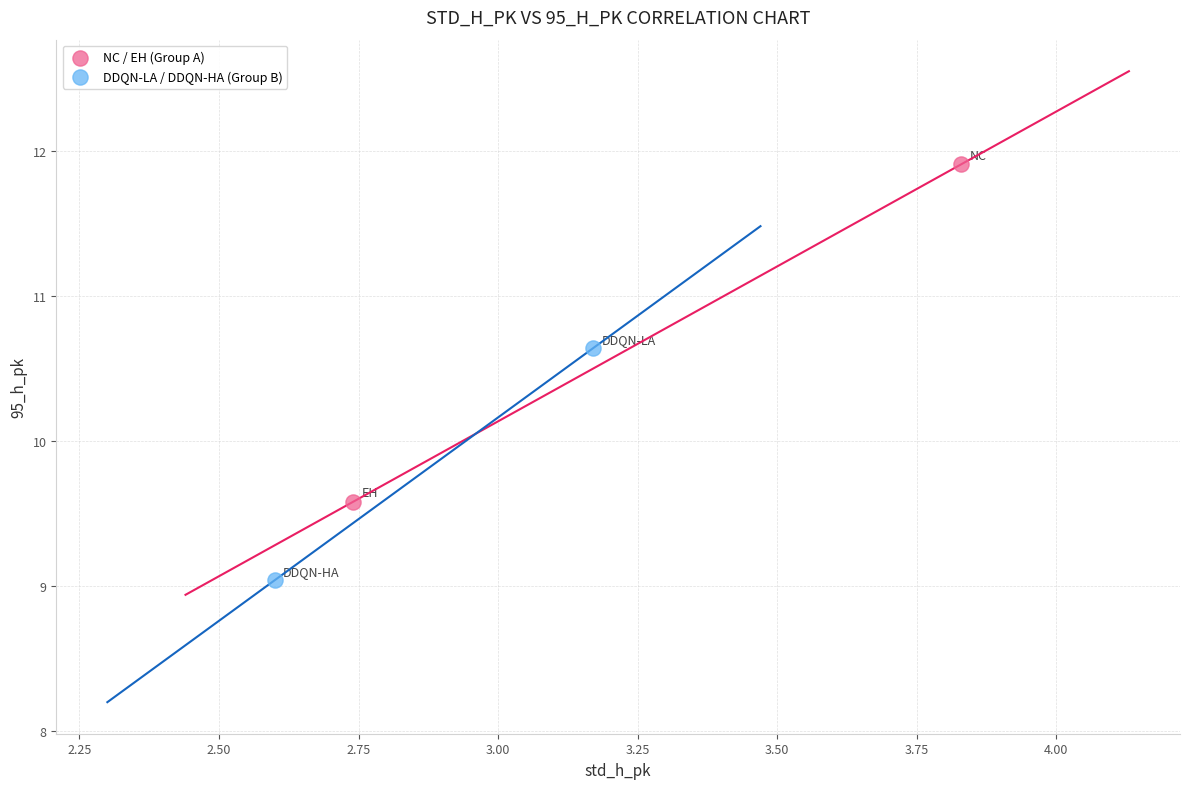

Which series has the widest spread of Y values?

NC / EH (Group A)